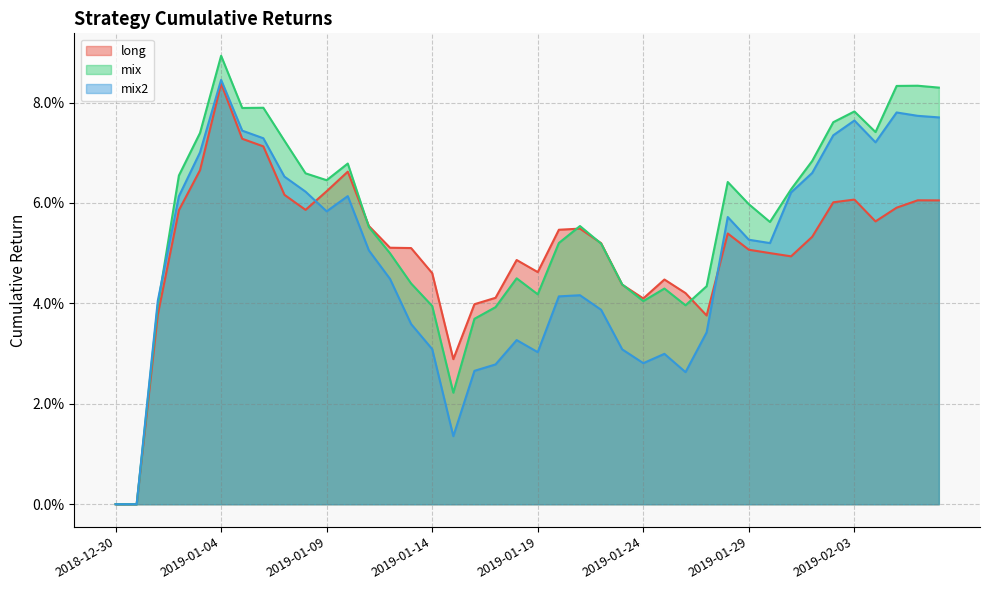

Reading left to right, extract all data points from this chart.

long: 2018-12-30=0.0	2018-12-31=0.0	2019-01-01=0.0	2019-01-02=0.1	2019-01-03=0.1	2019-01-04=0.1	2019-01-05=0.1	2019-01-06=0.1	2019-01-07=0.1	2019-01-08=0.1	2019-01-09=0.1	2019-01-10=0.1	2019-01-11=0.1	2019-01-12=0.1	2019-01-13=0.1	2019-01-14=0.0	2019-01-15=0.0	2019-01-16=0.0	2019-01-17=0.0	2019-01-18=0.0	2019-01-19=0.0	2019-01-20=0.1	2019-01-21=0.1	2019-01-22=0.1	2019-01-23=0.0	2019-01-24=0.0	2019-01-25=0.0	2019-01-26=0.0	2019-01-27=0.0	2019-01-28=0.1	2019-01-29=0.1	2019-01-30=0.1	2019-01-31=0.0	2019-02-01=0.1	2019-02-02=0.1	2019-02-03=0.1	2019-02-04=0.1	2019-02-05=0.1	2019-02-06=0.1	2019-02-07=0.1
mix: 2018-12-30=0.0	2018-12-31=0.0	2019-01-01=0.0	2019-01-02=0.1	2019-01-03=0.1	2019-01-04=0.1	2019-01-05=0.1	2019-01-06=0.1	2019-01-07=0.1	2019-01-08=0.1	2019-01-09=0.1	2019-01-10=0.1	2019-01-11=0.1	2019-01-12=0.0	2019-01-13=0.0	2019-01-14=0.0	2019-01-15=0.0	2019-01-16=0.0	2019-01-17=0.0	2019-01-18=0.0	2019-01-19=0.0	2019-01-20=0.1	2019-01-21=0.1	2019-01-22=0.1	2019-01-23=0.0	2019-01-24=0.0	2019-01-25=0.0	2019-01-26=0.0	2019-01-27=0.0	2019-01-28=0.1	2019-01-29=0.1	2019-01-30=0.1	2019-01-31=0.1	2019-02-01=0.1	2019-02-02=0.1	2019-02-03=0.1	2019-02-04=0.1	2019-02-05=0.1	2019-02-06=0.1	2019-02-07=0.1
mix2: 2018-12-30=0.0	2018-12-31=0.0	2019-01-01=0.0	2019-01-02=0.1	2019-01-03=0.1	2019-01-04=0.1	2019-01-05=0.1	2019-01-06=0.1	2019-01-07=0.1	2019-01-08=0.1	2019-01-09=0.1	2019-01-10=0.1	2019-01-11=0.1	2019-01-12=0.0	2019-01-13=0.0	2019-01-14=0.0	2019-01-15=0.0	2019-01-16=0.0	2019-01-17=0.0	2019-01-18=0.0	2019-01-19=0.0	2019-01-20=0.0	2019-01-21=0.0	2019-01-22=0.0	2019-01-23=0.0	2019-01-24=0.0	2019-01-25=0.0	2019-01-26=0.0	2019-01-27=0.0	2019-01-28=0.1	2019-01-29=0.1	2019-01-30=0.1	2019-01-31=0.1	2019-02-01=0.1	2019-02-02=0.1	2019-02-03=0.1	2019-02-04=0.1	2019-02-05=0.1	2019-02-06=0.1	2019-02-07=0.1